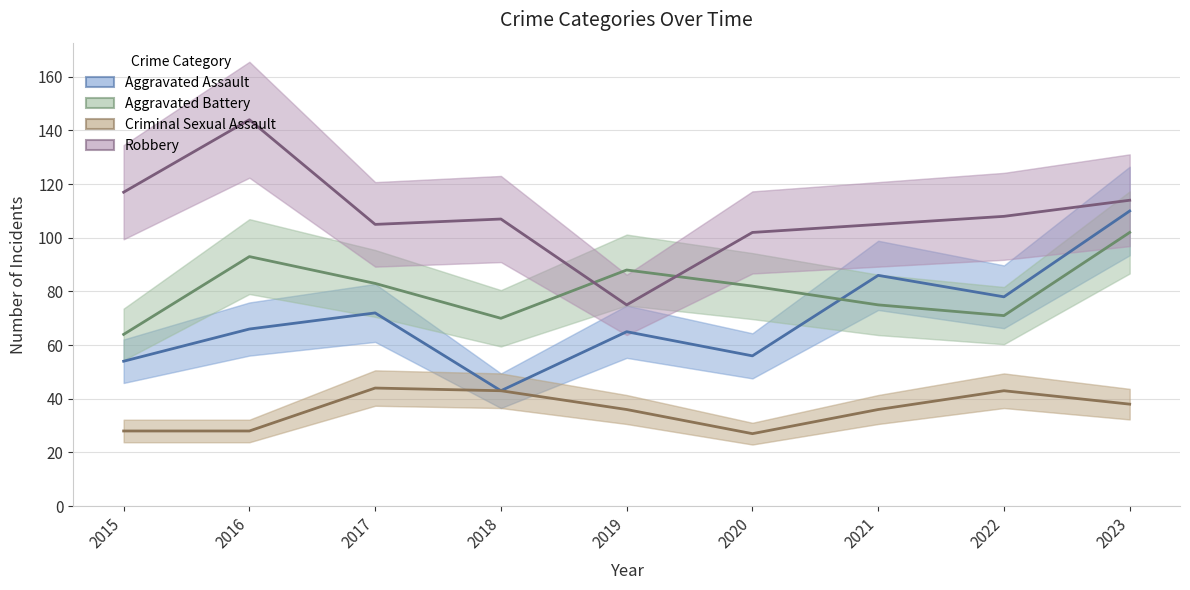

How many lines are shown in the chart?

4